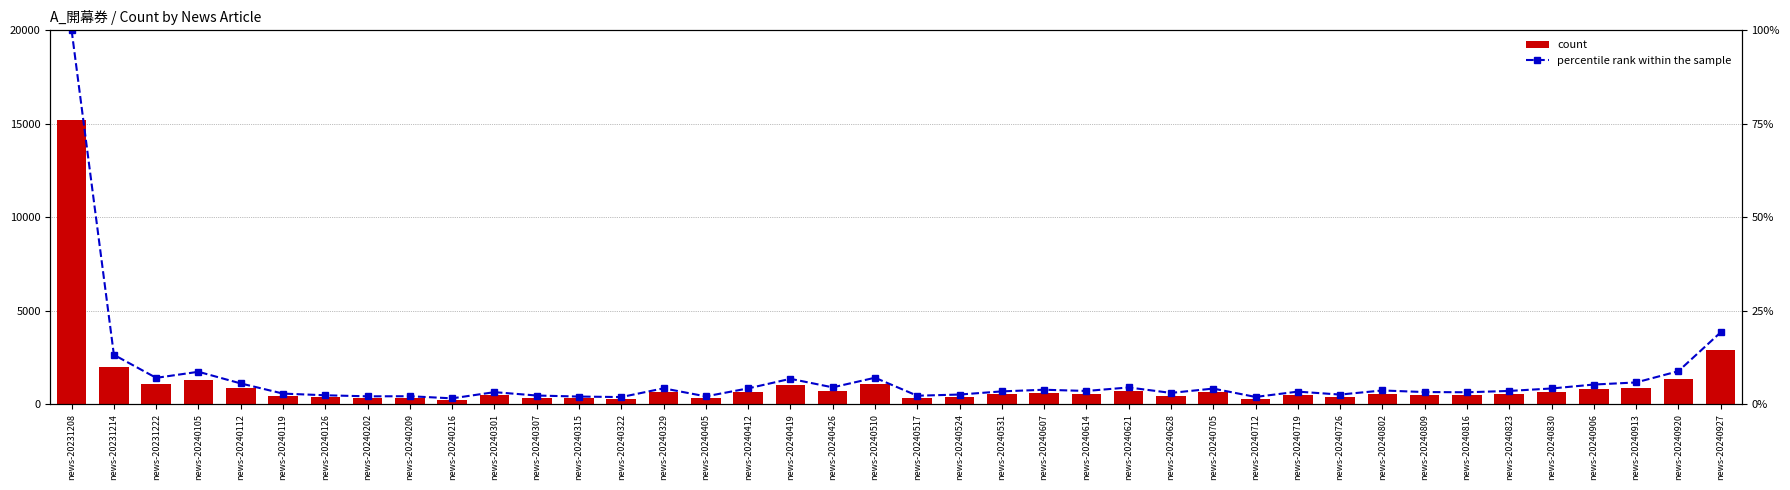

What is the sum of all count values?

41894.0